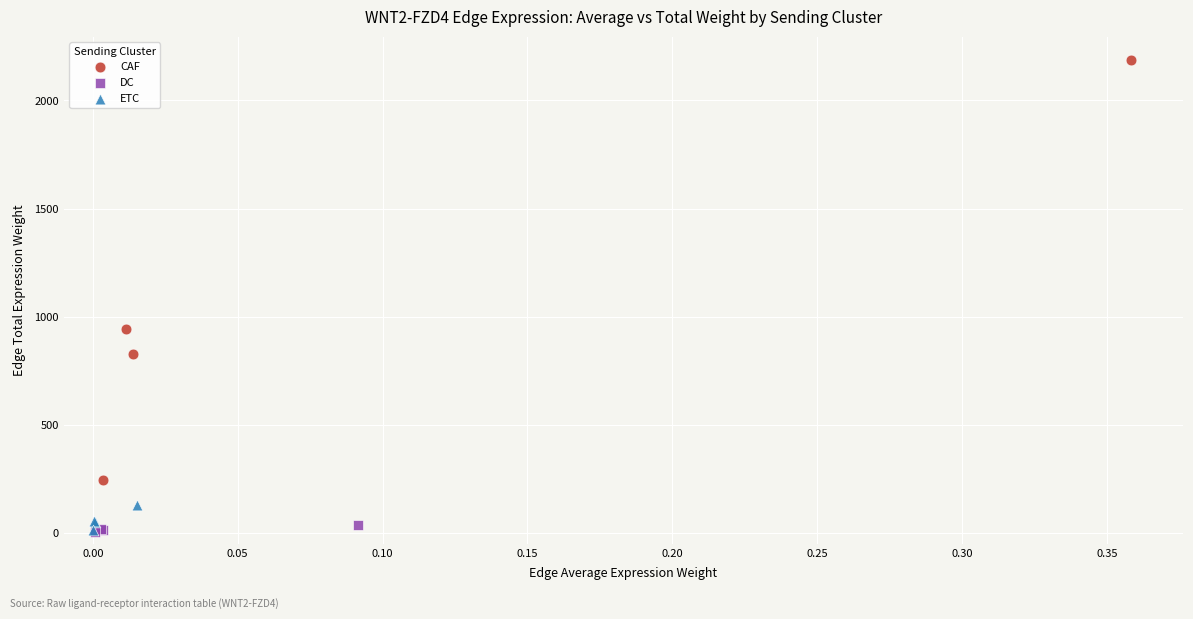

Which series has the widest spread of Y values?

CAF